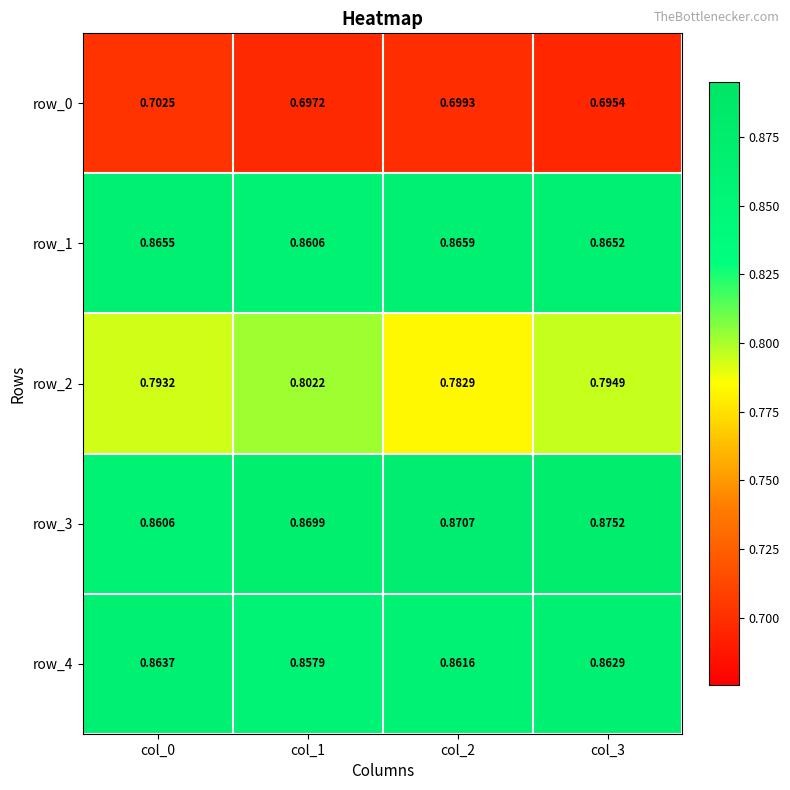

Is the value of row_2 at col_2 greater than the value of row_0 at col_0?

Yes